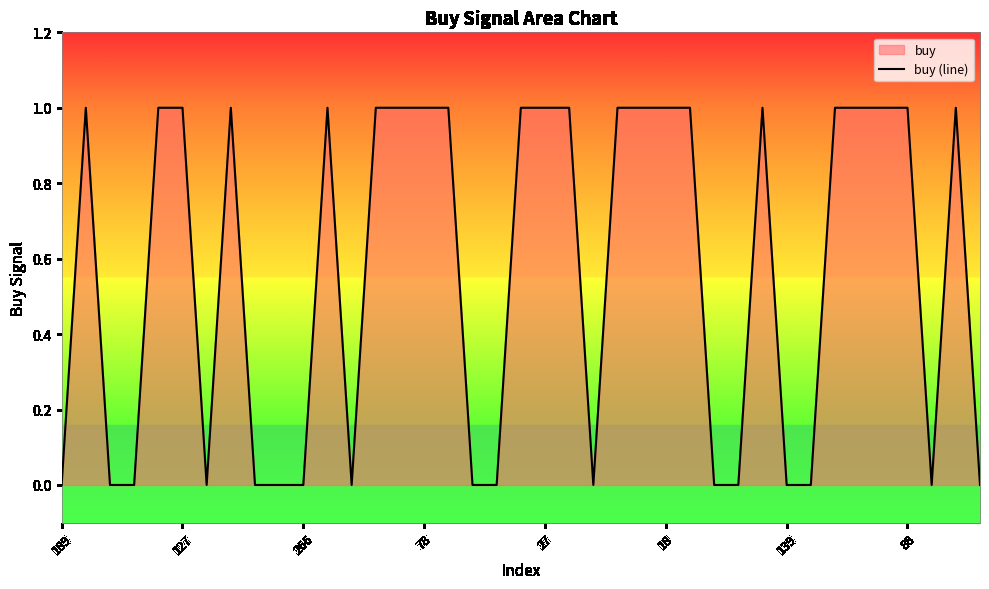

How many interior local peaks (higher than both neighbors) does the data have?

5